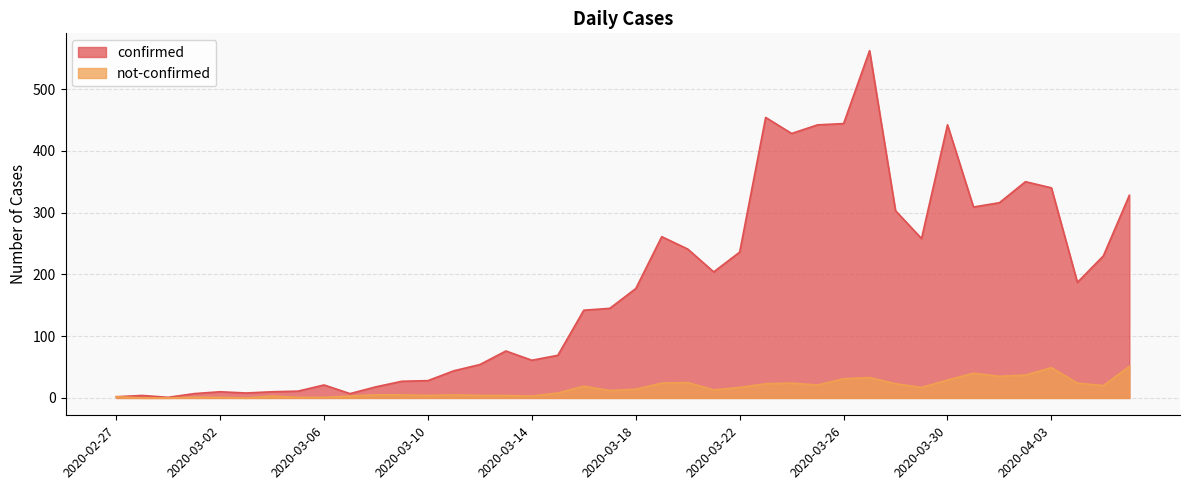

What is the label of the 35th point from the left?

2020-04-01